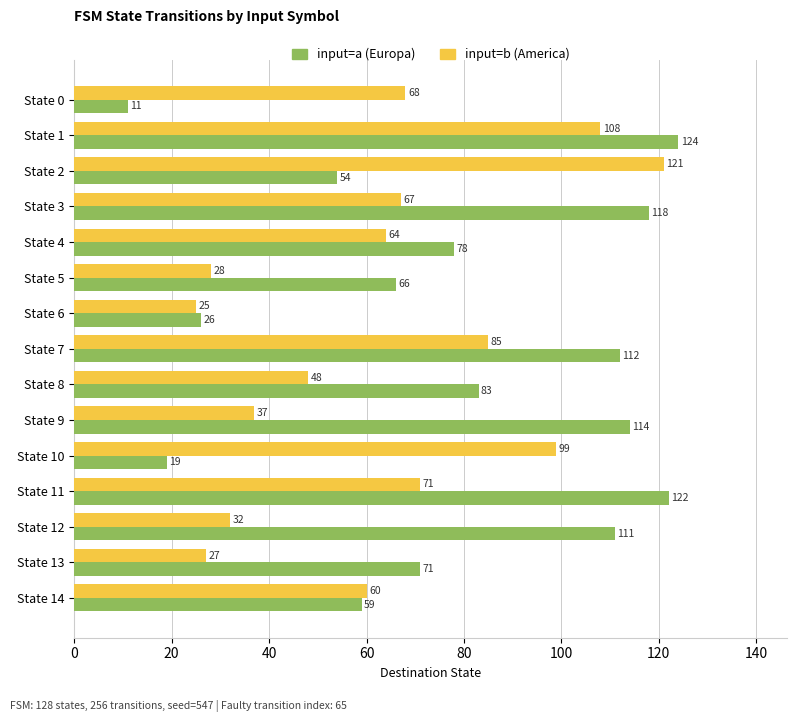

What is the spread (max minus min) of values at State 9?

77